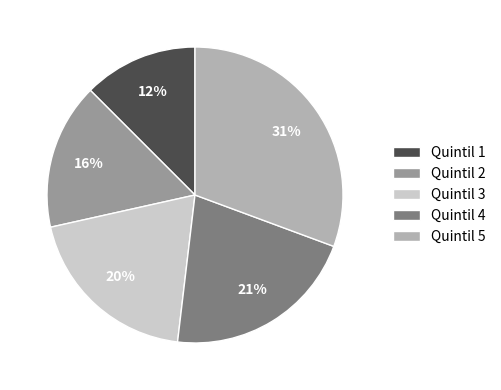

What percentage is the Quintil 4 slice, to the nearest percent?

21%